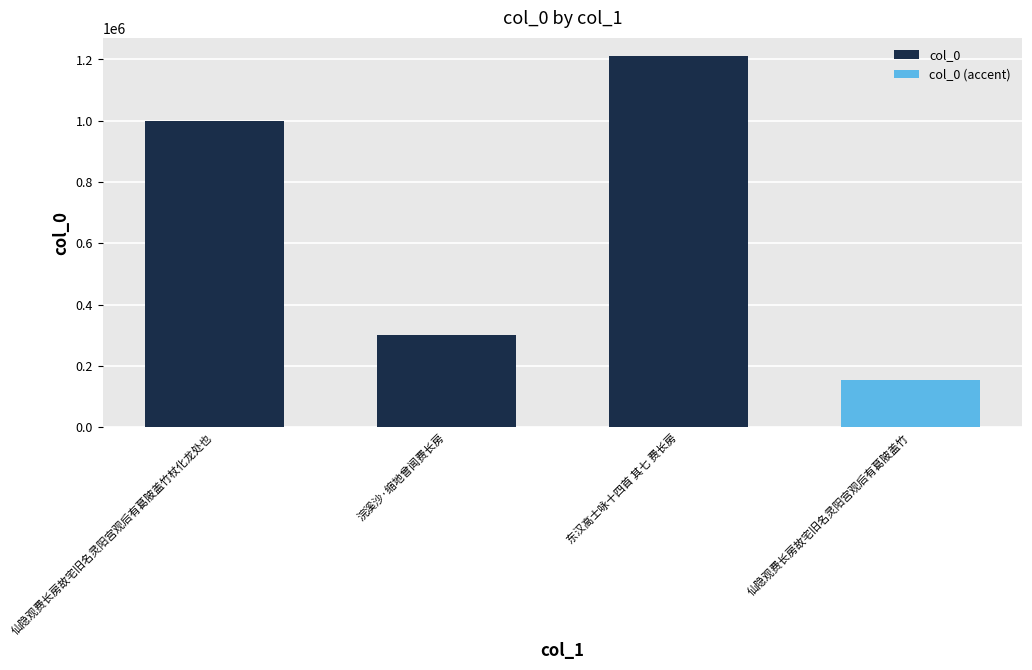

What is the change in value from 浣溪沙·缩地曾闻费长房 to 东汉高士咏十四首 其七 费长房?

+910158